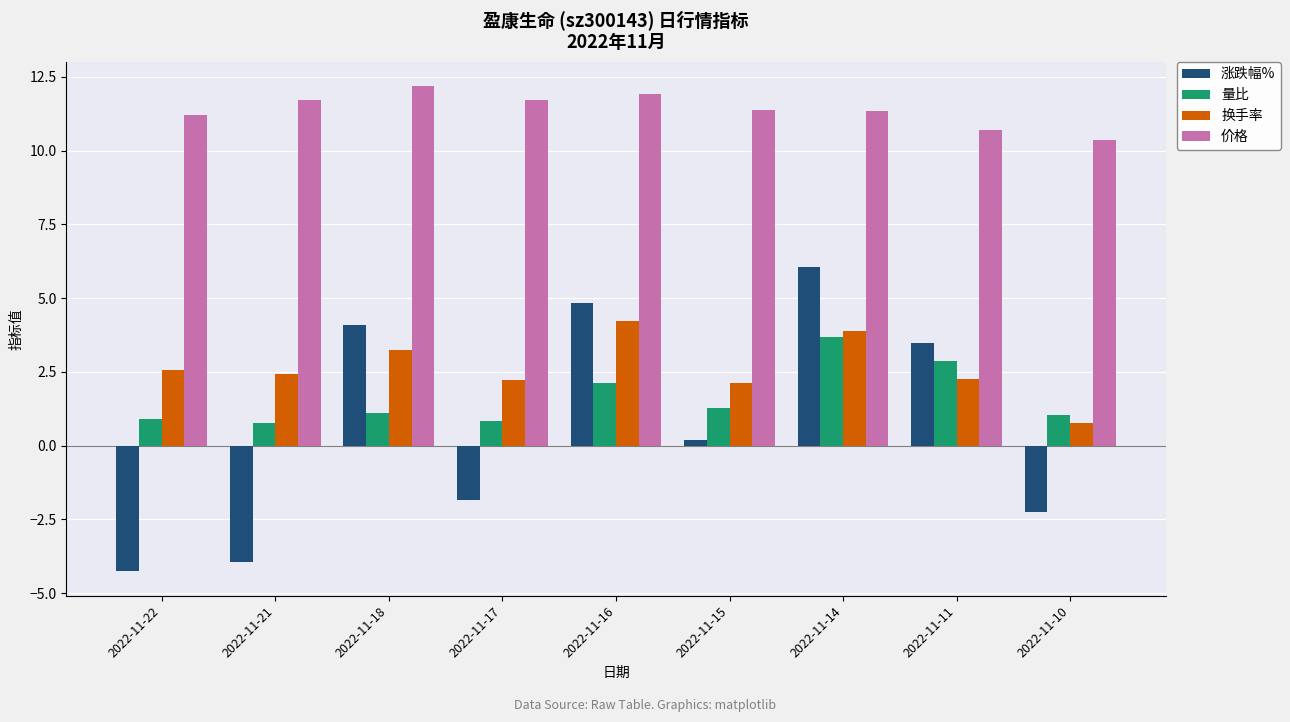

Is the value of 涨跌幅% at 2022-11-22 greater than the value of 价格 at 2022-11-11?

No